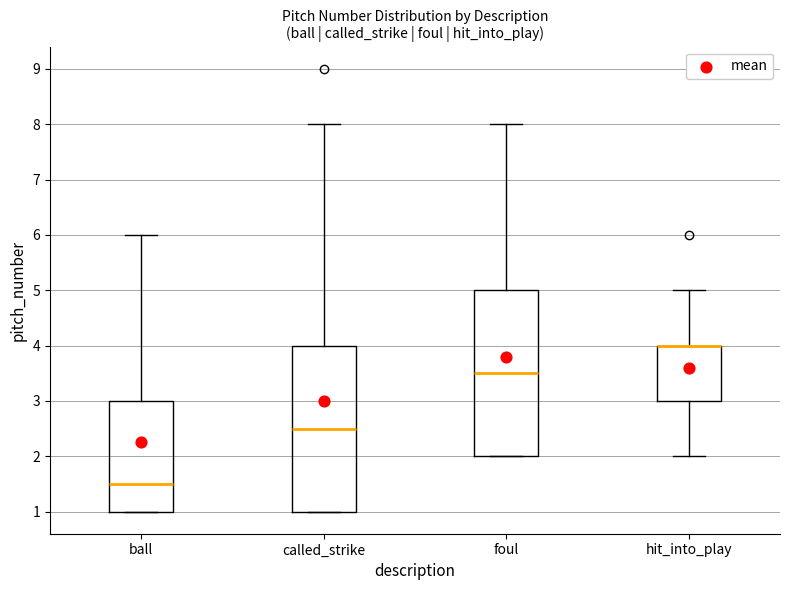

Reading left to right, transcribe this box plot: for each box, give where its median line is, the range the box spans, and where its two whiskers end, as read against the y-axis. The values are not printed on the chart, so give them approximately, as read against the axis.

ball: median 1.5, box 1.0 to 3.0, whiskers 1.0 to 6.0
called_strike: median 2.5, box 1.0 to 4.0, whiskers 1.0 to 8.0
foul: median 3.5, box 2.0 to 5.0, whiskers 2.0 to 8.0
hit_into_play: median 4.0 (drawn on the box's upper edge), box 3.0 to 4.0, whiskers 2.0 to 5.0